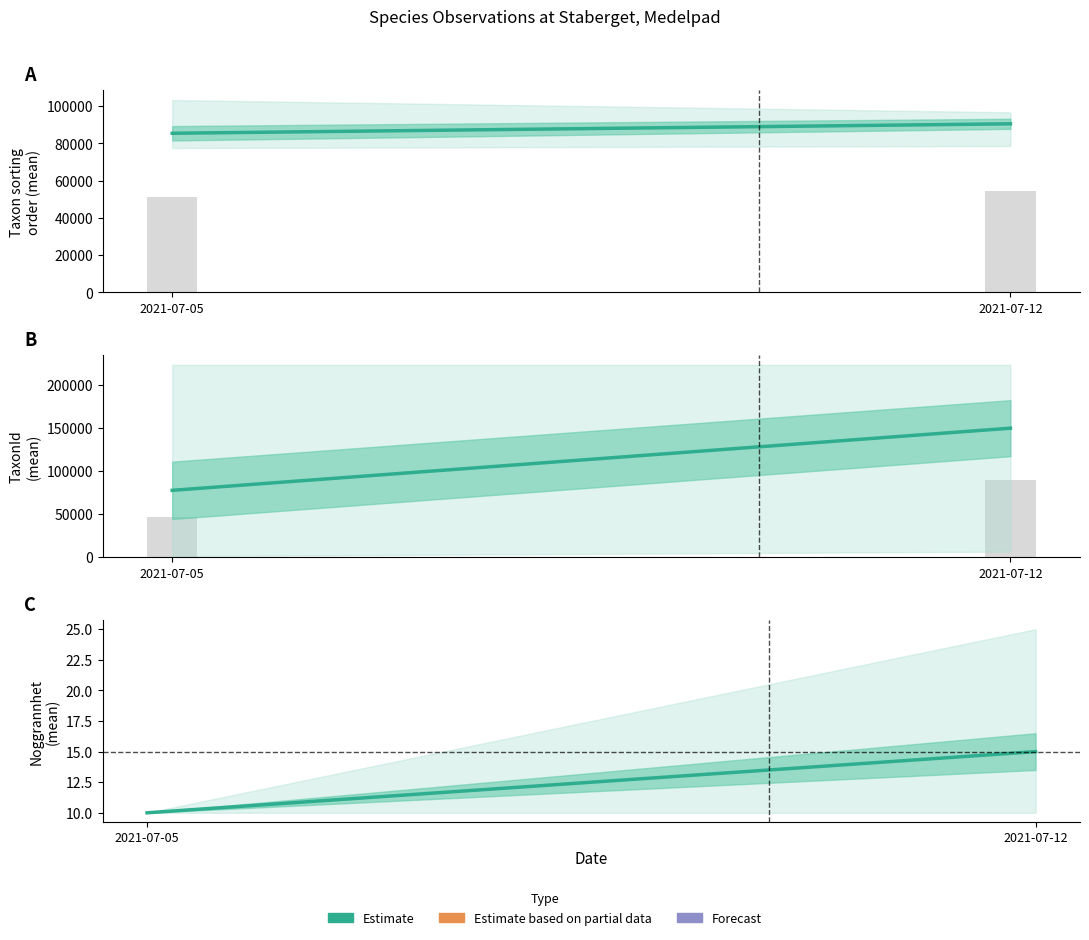

How many series are shown in this chart?

3